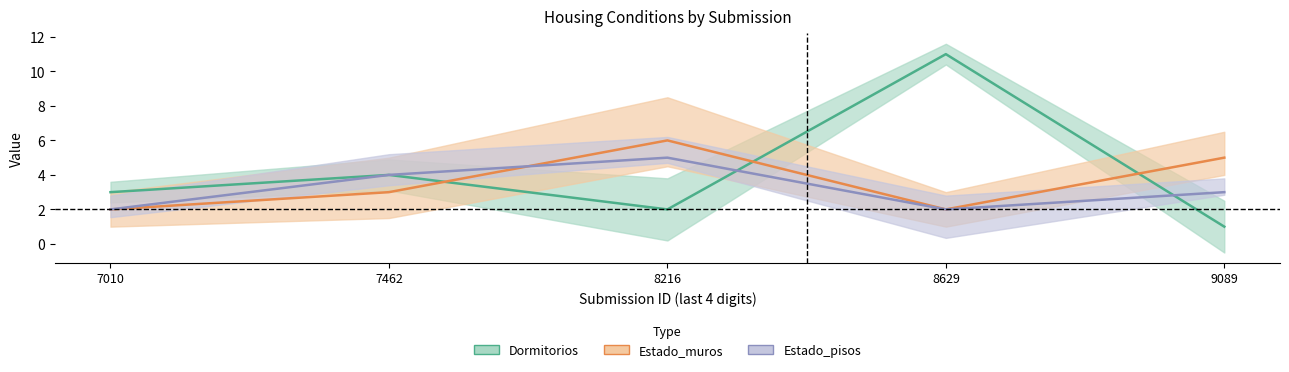

The value of Estado_pisos at 9089 is 3. True or false?

True